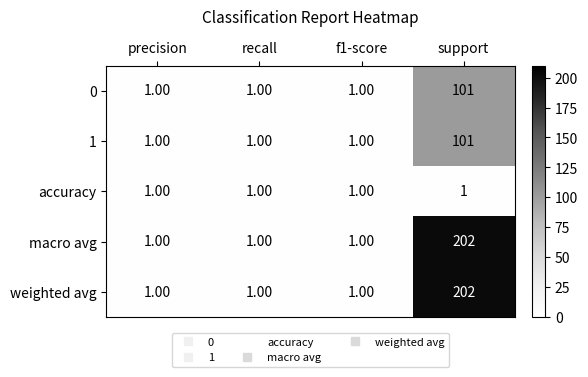

How many categories are shown in the chart?

4